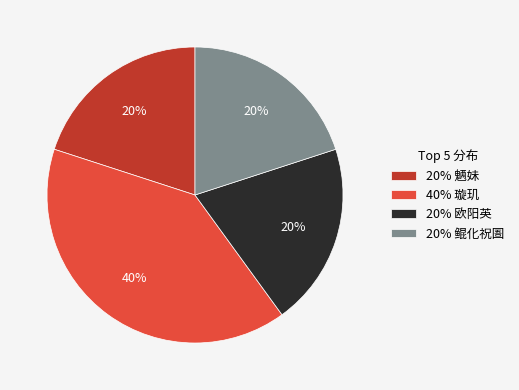

The 20% 欧阳英 slice represents 20% of the pie. True or false?

True